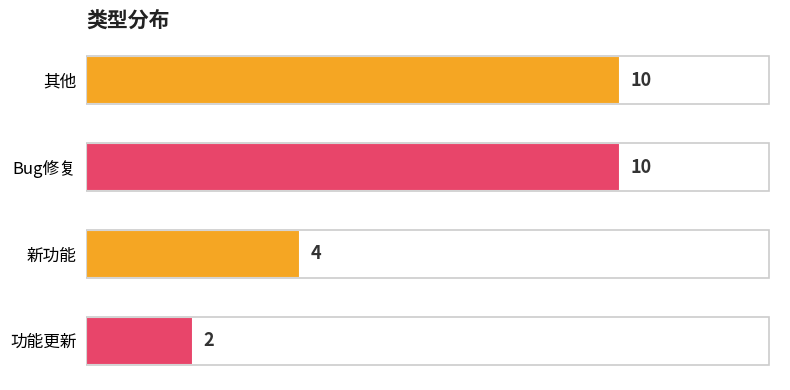

How many values are between 4 and 10?

3